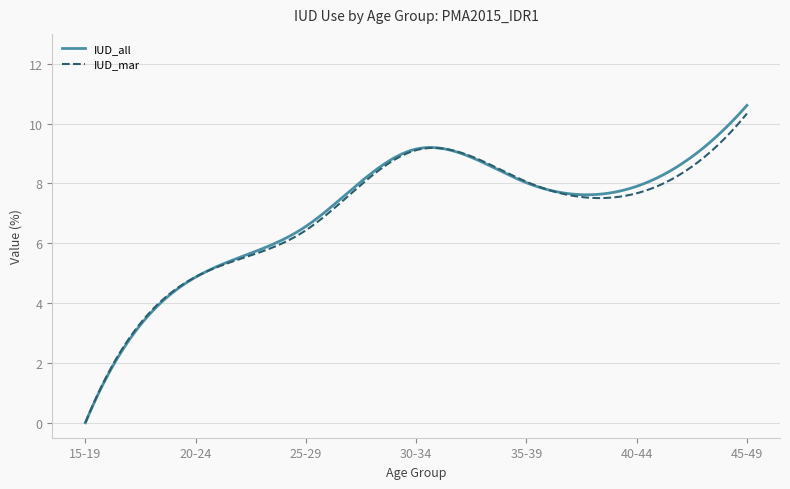

What is the difference between the second highest and minimum values in the IUD_mar series?

10.2